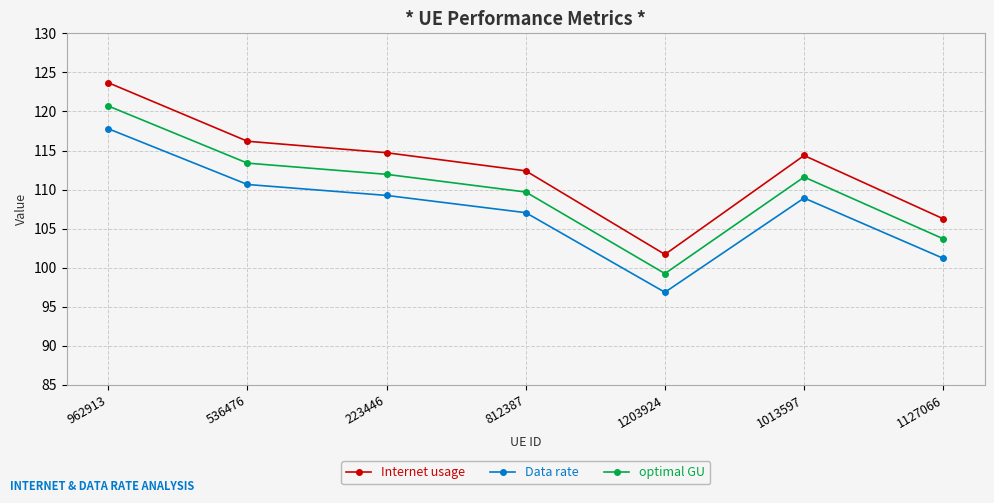

Does the chart display data point markers on the line(s)?

Yes